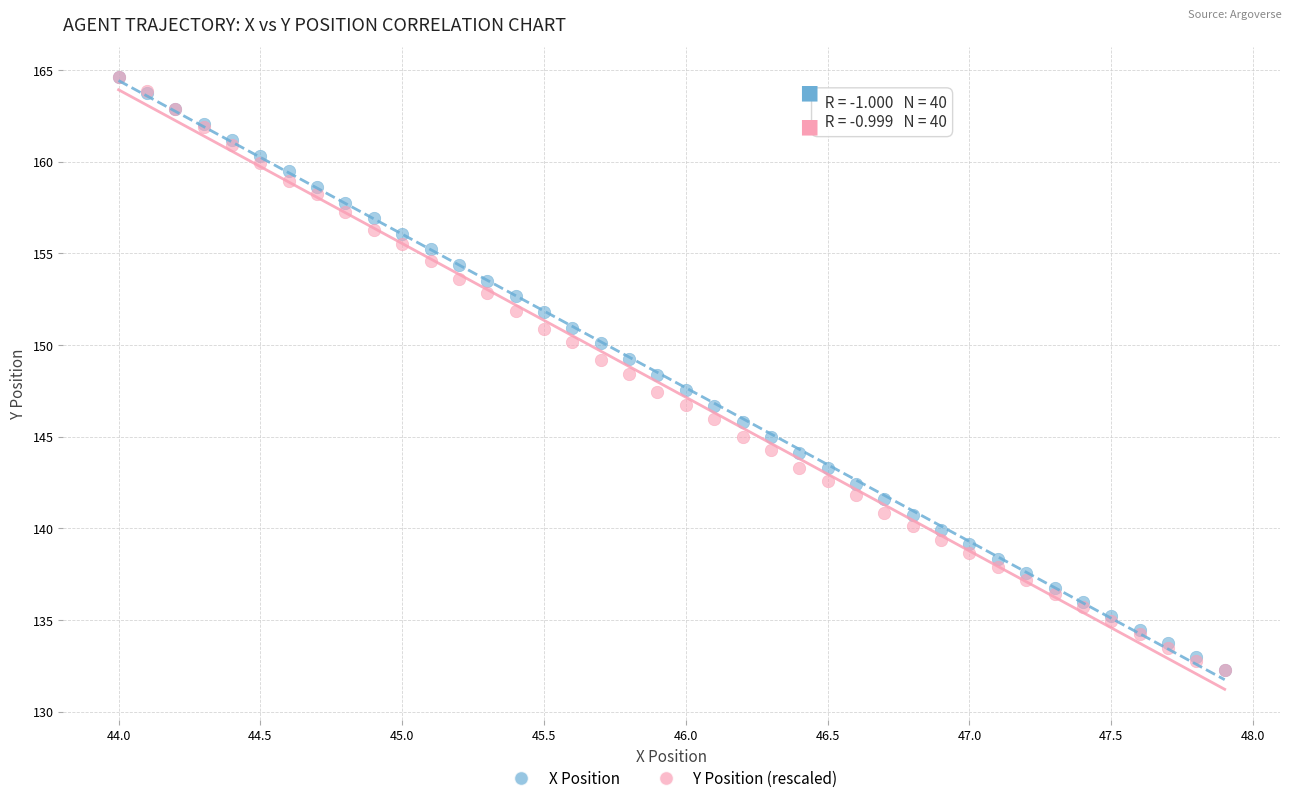

What are all the series names shown in the legend?

X Position, Y Position (rescaled)